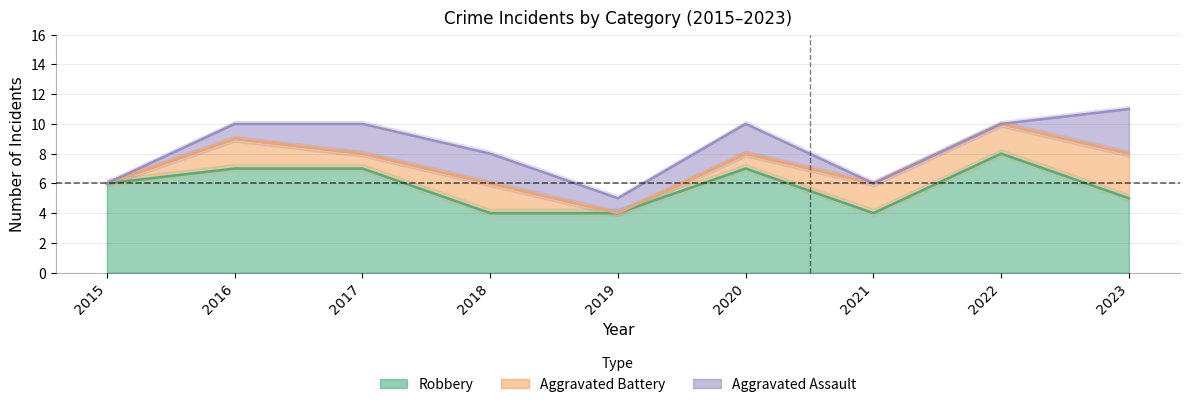

How many lines are shown in the chart?

3